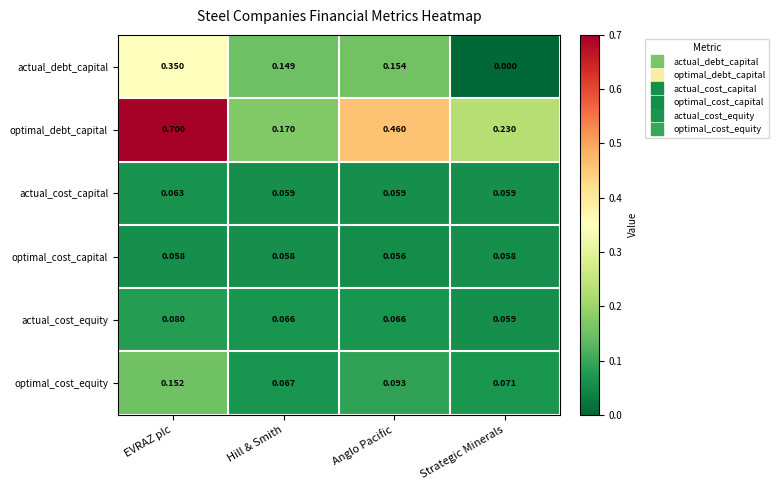

Which series has the widest spread of values?

optimal_debt_capital